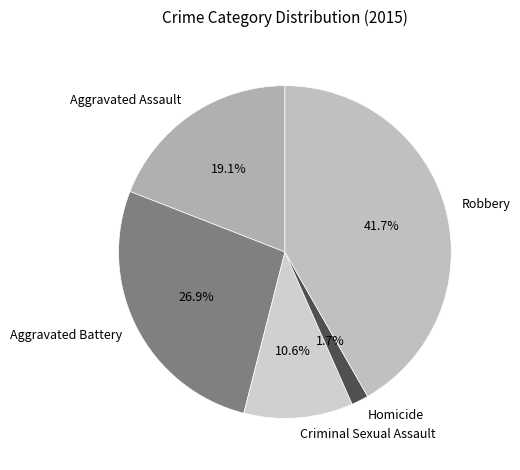

To the nearest percent, what is the difference between the Robbery and Homicide slice percentages?

40%